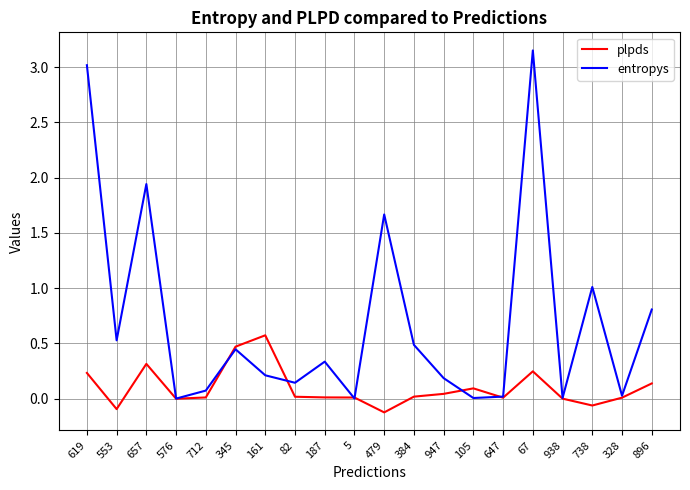

Which series has the widest spread of values?

entropys